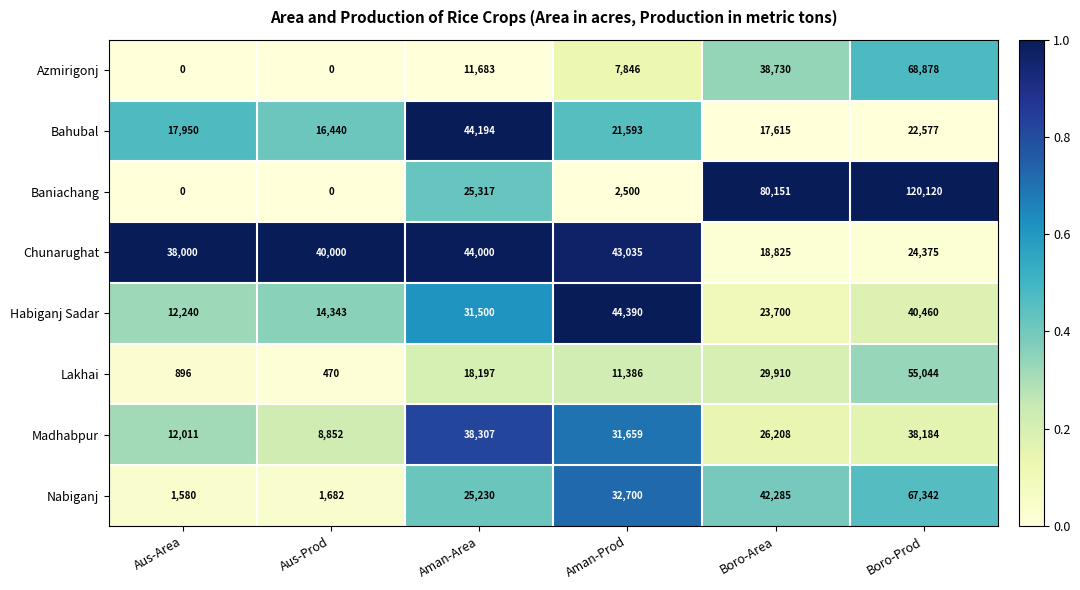

Which series changed the most between Boro-Area and Boro-Prod?

Baniachang